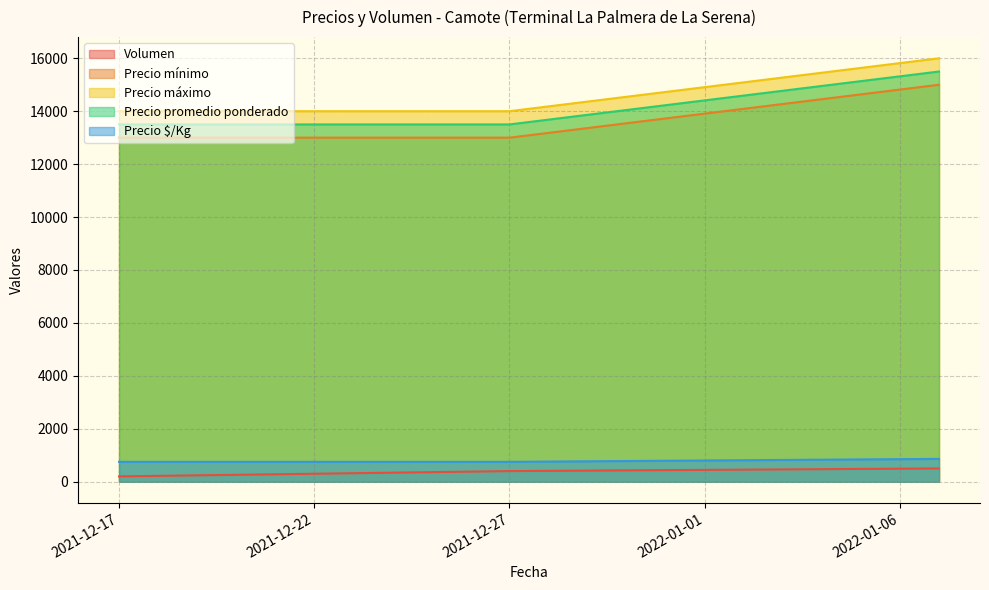

True or false: Volumen has a value of 166 at 2021-12-27.

False